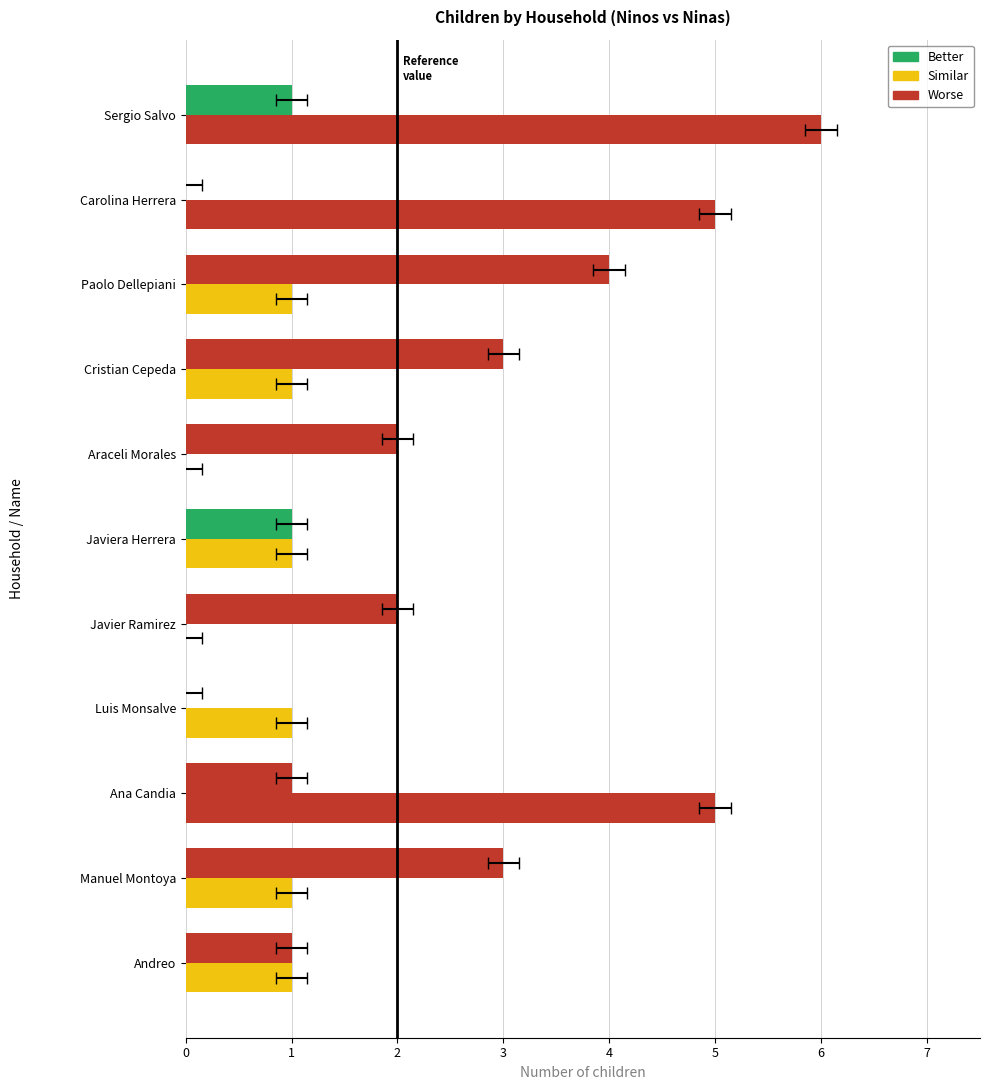

The value of Ninos at Ana Candia is 1. True or false?

True